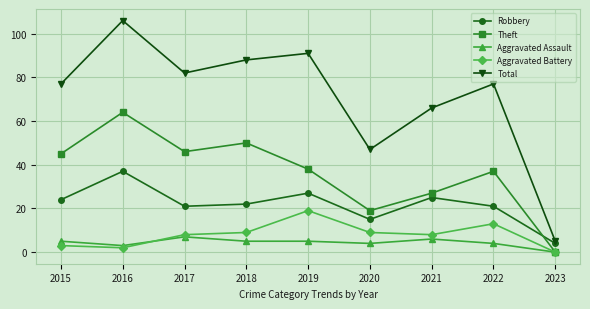

Reading right to left, transcribe all the data shown in this chart.

Robbery: 2023=4	2022=21	2021=25	2020=15	2019=27	2018=22	2017=21	2016=37	2015=24
Theft: 2023=0	2022=37	2021=27	2020=19	2019=38	2018=50	2017=46	2016=64	2015=45
Aggravated Assault: 2023=0	2022=4	2021=6	2020=4	2019=5	2018=5	2017=7	2016=3	2015=5
Aggravated Battery: 2023=0	2022=13	2021=8	2020=9	2019=19	2018=9	2017=8	2016=2	2015=3
Total: 2023=5	2022=77	2021=66	2020=47	2019=91	2018=88	2017=82	2016=106	2015=77